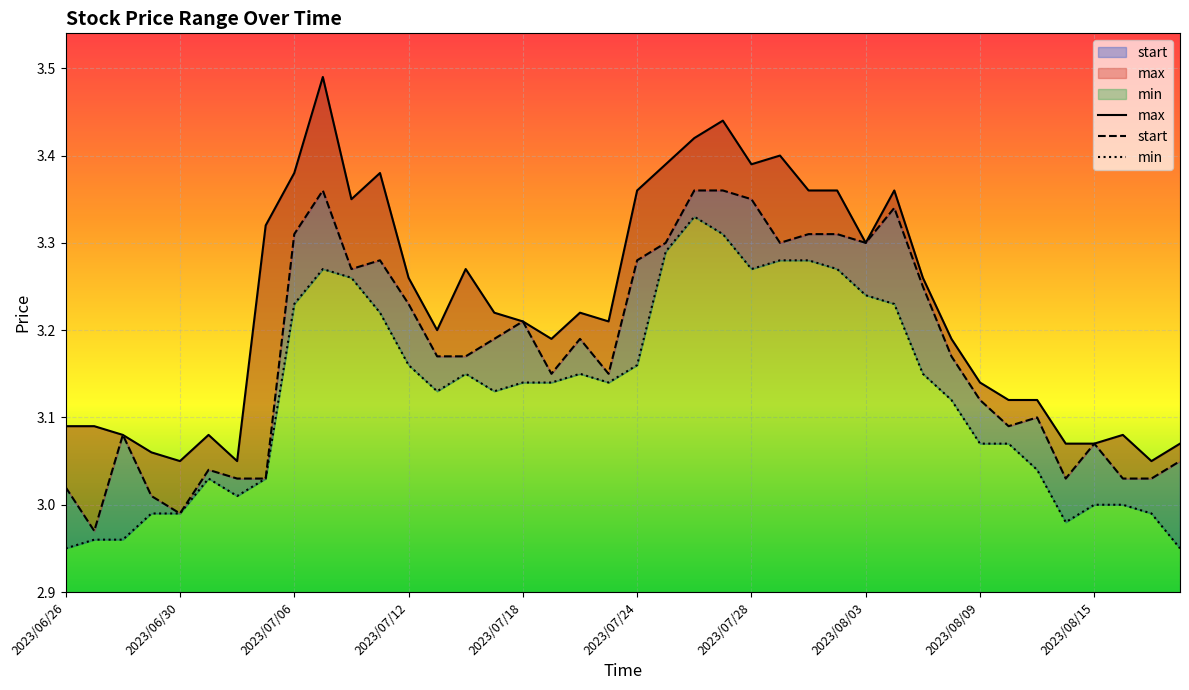

Reading right to left, extract all data points from this chart.

max: 2023/08/18=3.1	2023/08/17=3.0	2023/08/16=3.1	2023/08/15=3.1	2023/08/14=3.1	2023/08/11=3.1	2023/08/10=3.1	2023/08/09=3.1	2023/08/08=3.2	2023/08/07=3.3	2023/08/04=3.4	2023/08/03=3.3	2023/08/02=3.4	2023/08/01=3.4	2023/07/31=3.4	2023/07/28=3.4	2023/07/27=3.4	2023/07/26=3.4	2023/07/25=3.4	2023/07/24=3.4	2023/07/21=3.2	2023/07/20=3.2	2023/07/19=3.2	2023/07/18=3.2	2023/07/17=3.2	2023/07/14=3.3	2023/07/13=3.2	2023/07/12=3.3	2023/07/11=3.4	2023/07/10=3.4	2023/07/07=3.5	2023/07/06=3.4	2023/07/05=3.3	2023/07/04=3.0	2023/07/03=3.1	2023/06/30=3.0	2023/06/29=3.1	2023/06/28=3.1	2023/06/27=3.1	2023/06/26=3.1
start: 2023/08/18=3.0	2023/08/17=3.0	2023/08/16=3.0	2023/08/15=3.1	2023/08/14=3.0	2023/08/11=3.1	2023/08/10=3.1	2023/08/09=3.1	2023/08/08=3.2	2023/08/07=3.2	2023/08/04=3.3	2023/08/03=3.3	2023/08/02=3.3	2023/08/01=3.3	2023/07/31=3.3	2023/07/28=3.4	2023/07/27=3.4	2023/07/26=3.4	2023/07/25=3.3	2023/07/24=3.3	2023/07/21=3.1	2023/07/20=3.2	2023/07/19=3.1	2023/07/18=3.2	2023/07/17=3.2	2023/07/14=3.2	2023/07/13=3.2	2023/07/12=3.2	2023/07/11=3.3	2023/07/10=3.3	2023/07/07=3.4	2023/07/06=3.3	2023/07/05=3.0	2023/07/04=3.0	2023/07/03=3.0	2023/06/30=3.0	2023/06/29=3.0	2023/06/28=3.1	2023/06/27=3.0	2023/06/26=3.0
min: 2023/08/18=3.0	2023/08/17=3.0	2023/08/16=3.0	2023/08/15=3.0	2023/08/14=3.0	2023/08/11=3.0	2023/08/10=3.1	2023/08/09=3.1	2023/08/08=3.1	2023/08/07=3.1	2023/08/04=3.2	2023/08/03=3.2	2023/08/02=3.3	2023/08/01=3.3	2023/07/31=3.3	2023/07/28=3.3	2023/07/27=3.3	2023/07/26=3.3	2023/07/25=3.3	2023/07/24=3.2	2023/07/21=3.1	2023/07/20=3.1	2023/07/19=3.1	2023/07/18=3.1	2023/07/17=3.1	2023/07/14=3.1	2023/07/13=3.1	2023/07/12=3.2	2023/07/11=3.2	2023/07/10=3.3	2023/07/07=3.3	2023/07/06=3.2	2023/07/05=3.0	2023/07/04=3.0	2023/07/03=3.0	2023/06/30=3.0	2023/06/29=3.0	2023/06/28=3.0	2023/06/27=3.0	2023/06/26=3.0